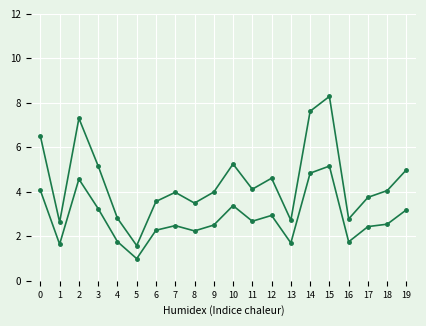

How many lines are shown in the chart?

2